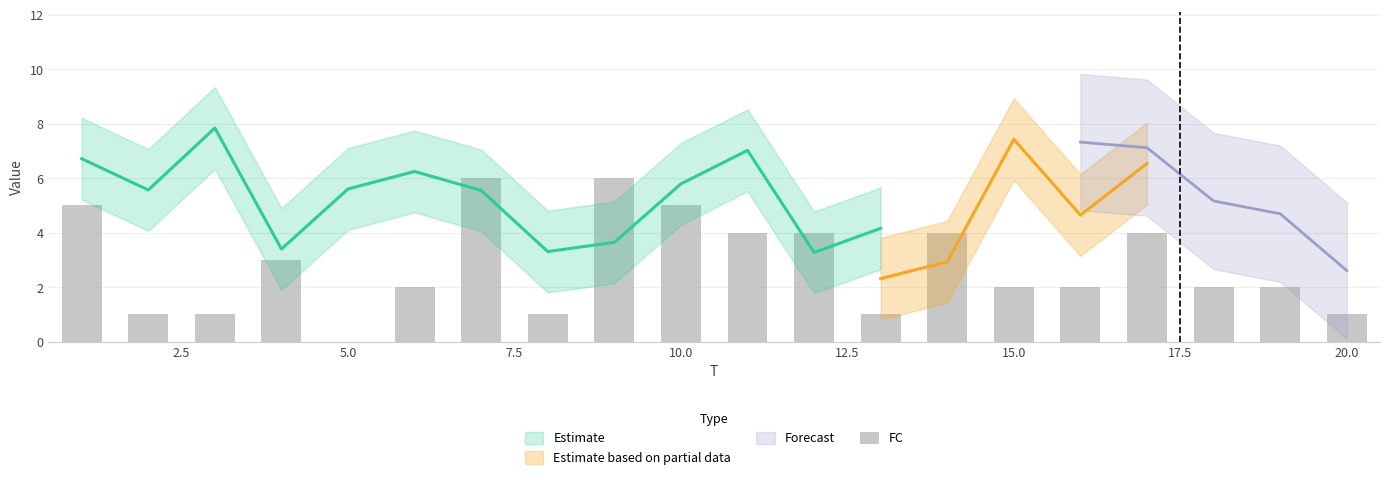

Which has a higher value, 20.0 or 22.5?

20.0